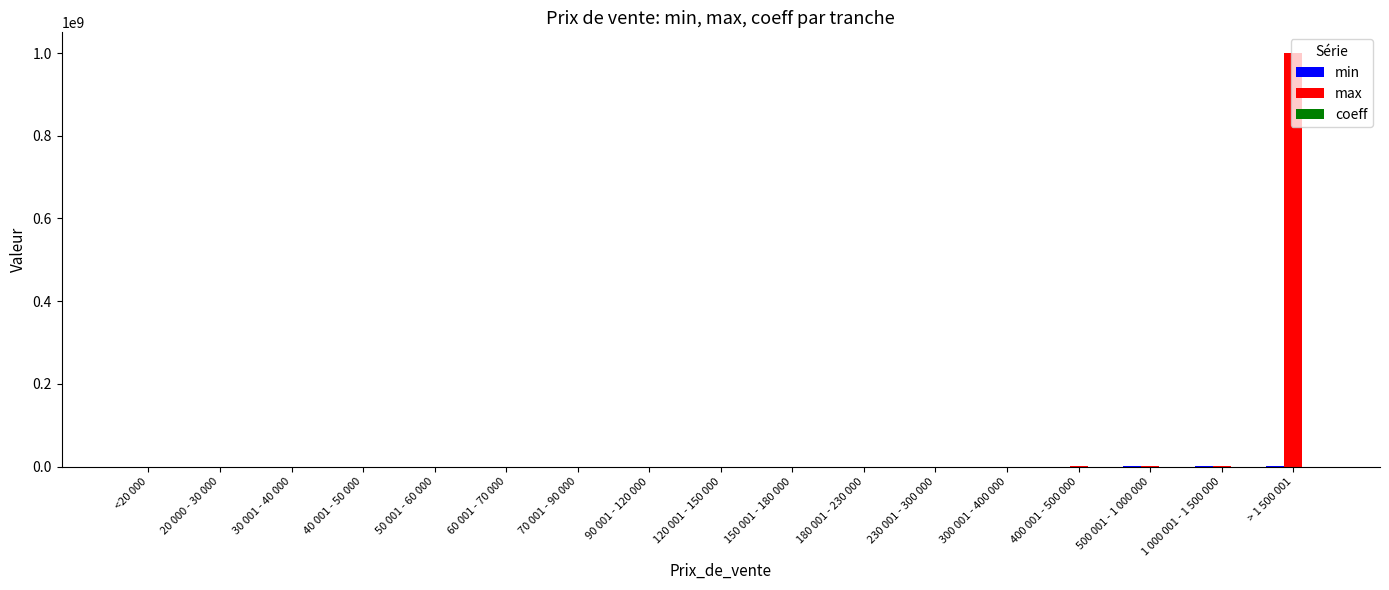

How many groups of bars are there?

17